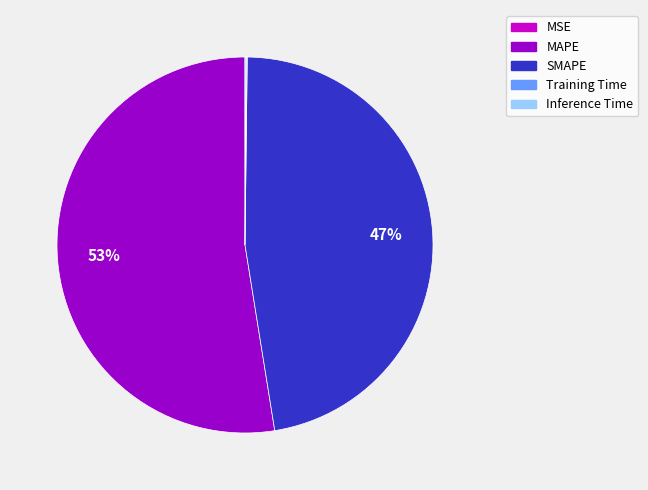

What is the majority slice?

MAPE